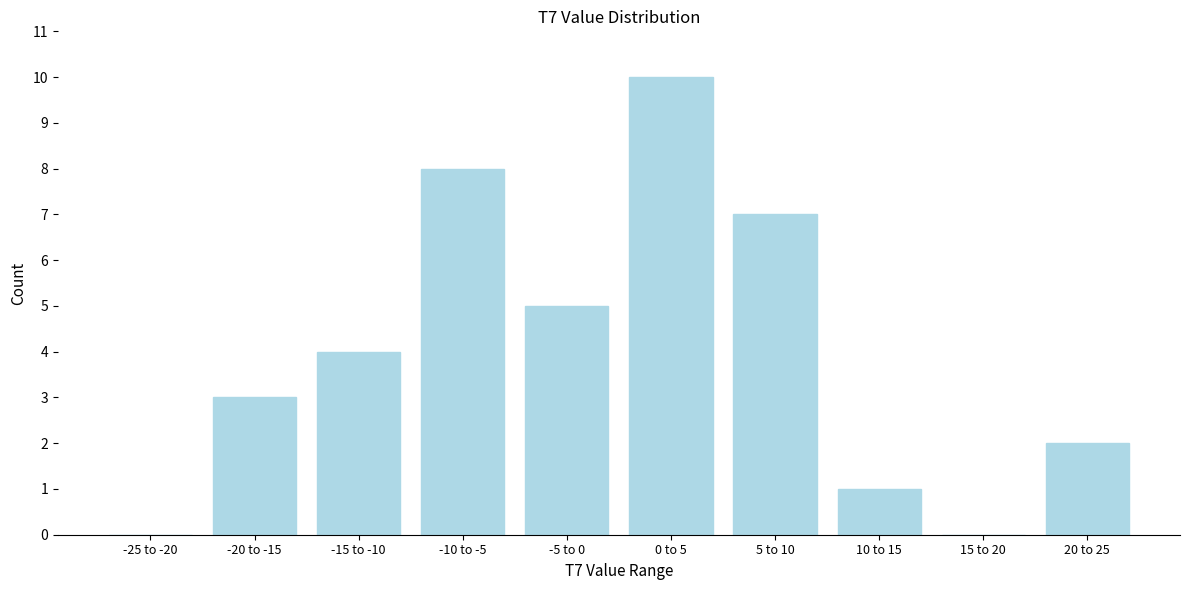

Reading left to right, list all the values displayed in this chart.

-25 to -20=0	-20 to -15=3	-15 to -10=4	-10 to -5=8	-5 to 0=5	0 to 5=10	5 to 10=7	10 to 15=1	15 to 20=0	20 to 25=2